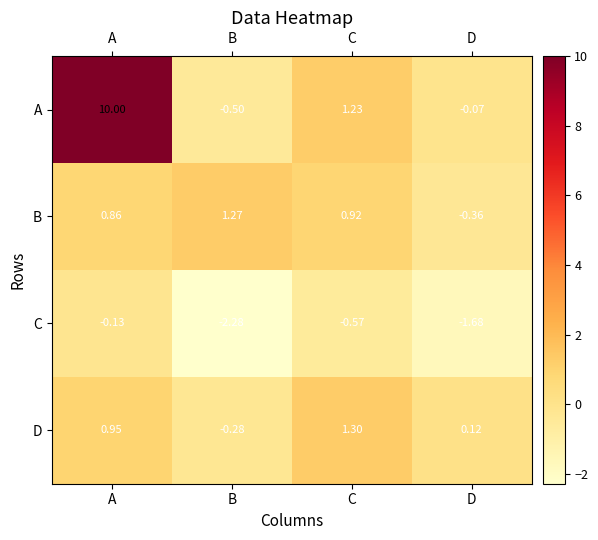

Where does the D series first go above 0?

A